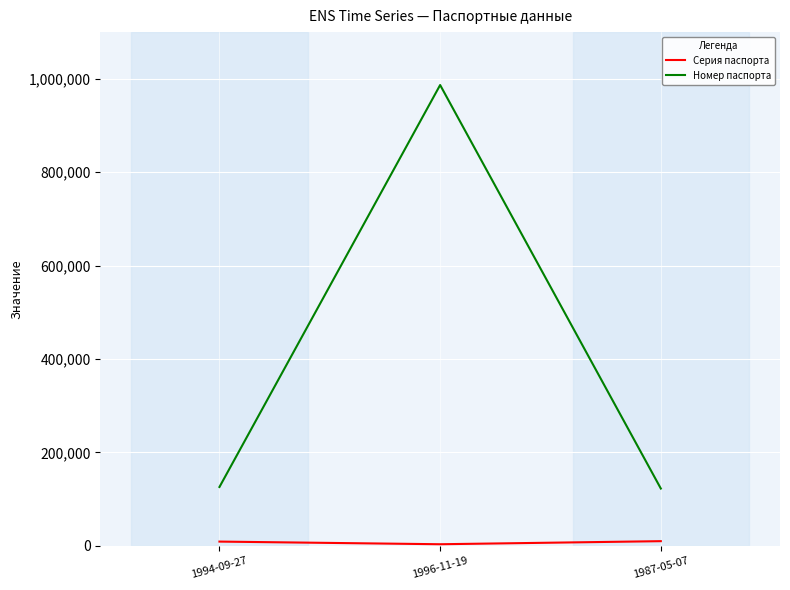

How many categories are shown in the chart?

3